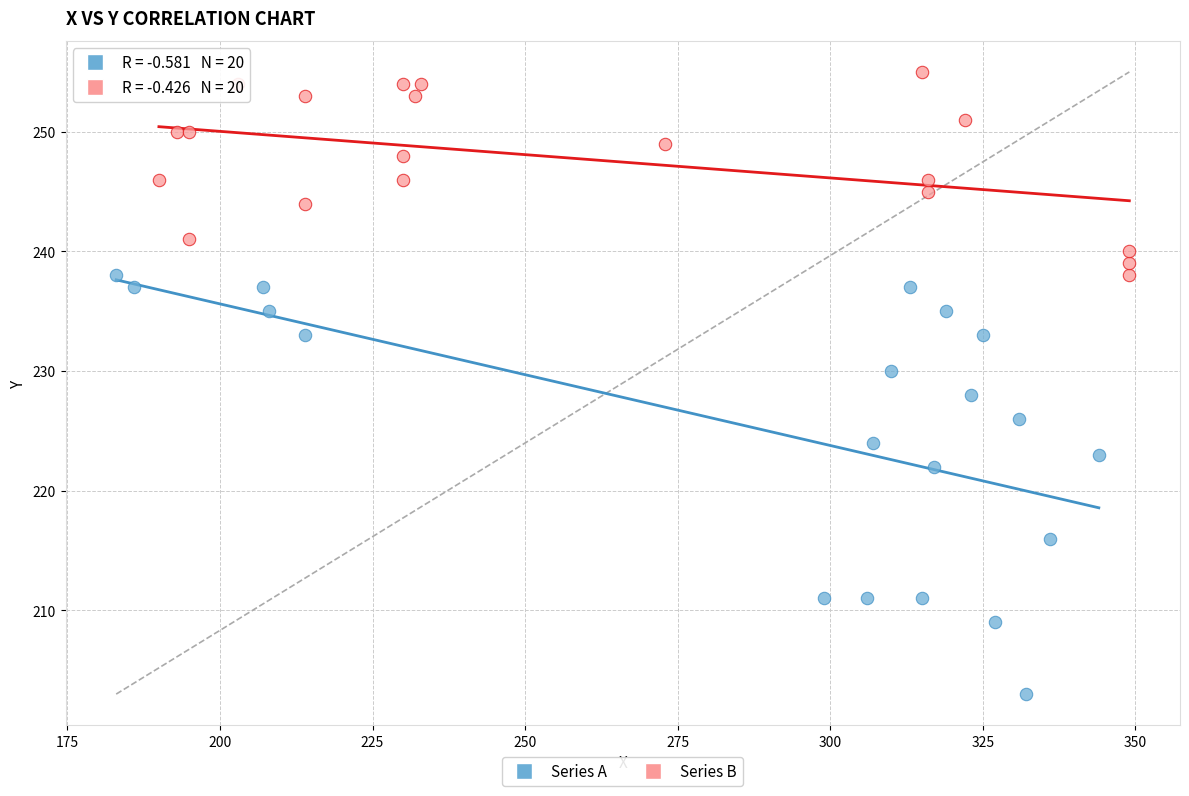

Which series has the widest spread of Y values?

Series A